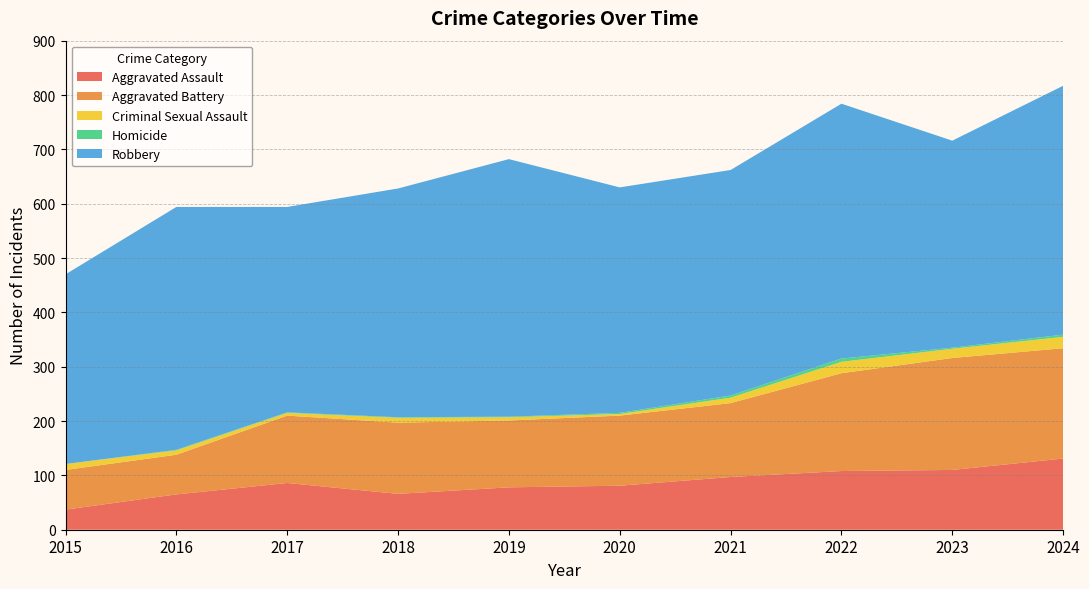

Reading left to right, transcribe all the data shown in this chart.

Aggravated Assault: 2015=37	2016=65	2017=86	2018=66	2019=78	2020=81	2021=97	2022=108	2023=110	2024=131
Aggravated Battery: 2015=73	2016=73	2017=124	2018=131	2019=123	2020=129	2021=136	2022=180	2023=206	2024=203
Criminal Sexual Assault: 2015=11	2016=8	2017=5	2018=9	2019=6	2020=3	2021=10	2022=21	2023=17	2024=21
Homicide: 2015=0	2016=1	2017=1	2018=1	2019=1	2020=2	2021=4	2022=6	2023=2	2024=4
Robbery: 2015=349	2016=447	2017=378	2018=421	2019=474	2020=415	2021=415	2022=469	2023=381	2024=458